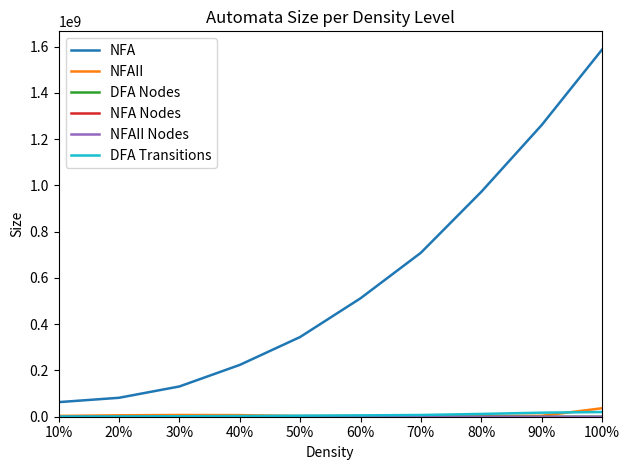

What is the maximum value for NFA?

1586290859